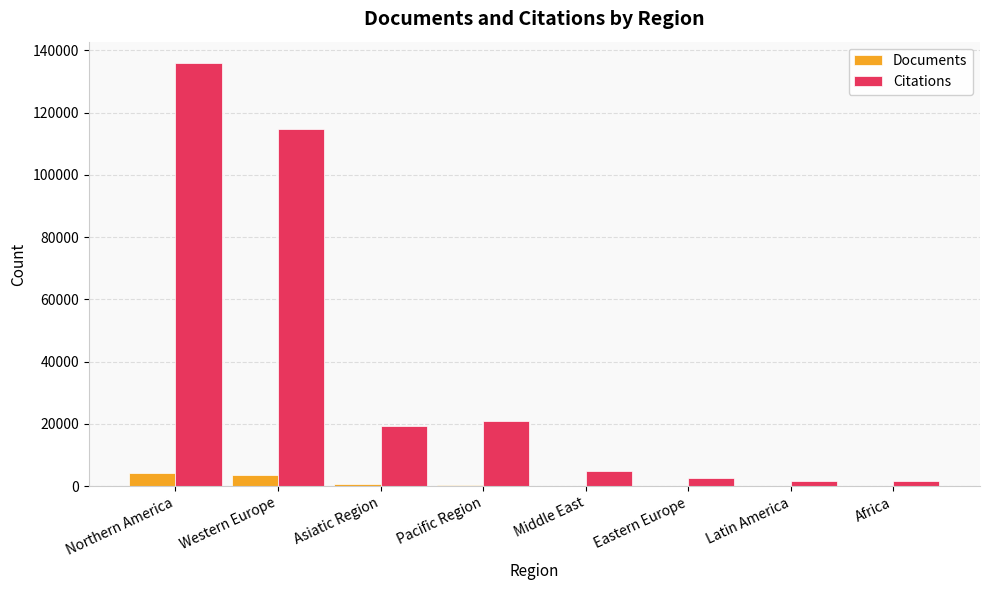

How many groups of bars are there?

8